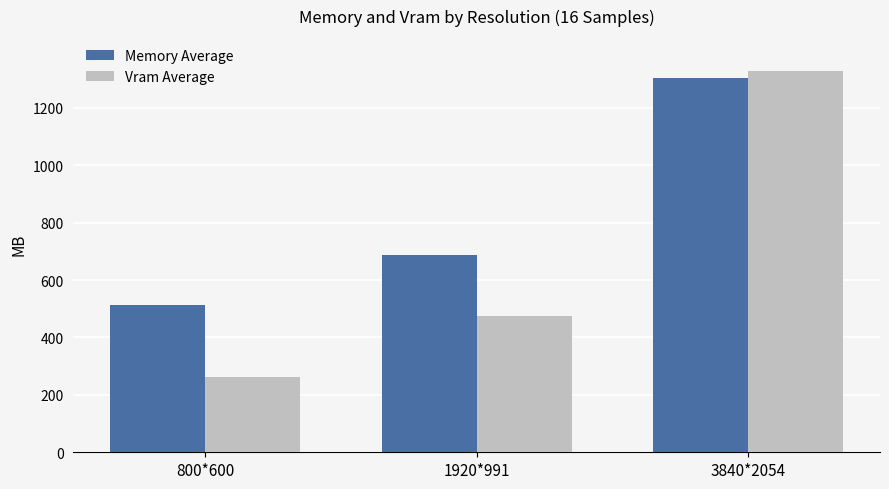

What is the difference between the highest and lowest values at 800*600?

253.2